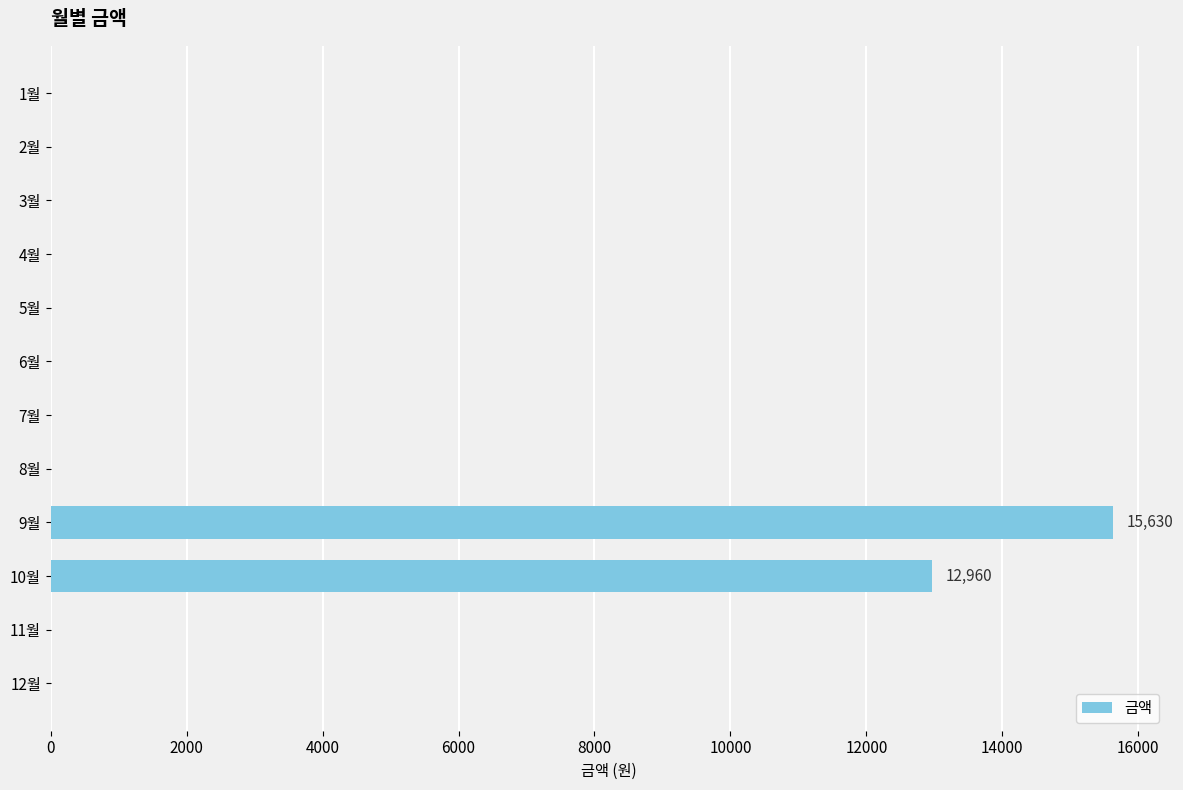

What is the sum of all values?

28590